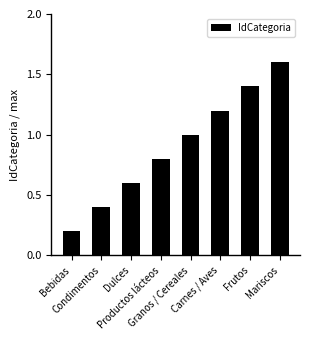

Rank the categories by value from highest to lowest.

Mariscos, Frutos, Carnes / Aves, Granos / Cereales, Productos lácteos, Dulces, Condimentos, Bebidas